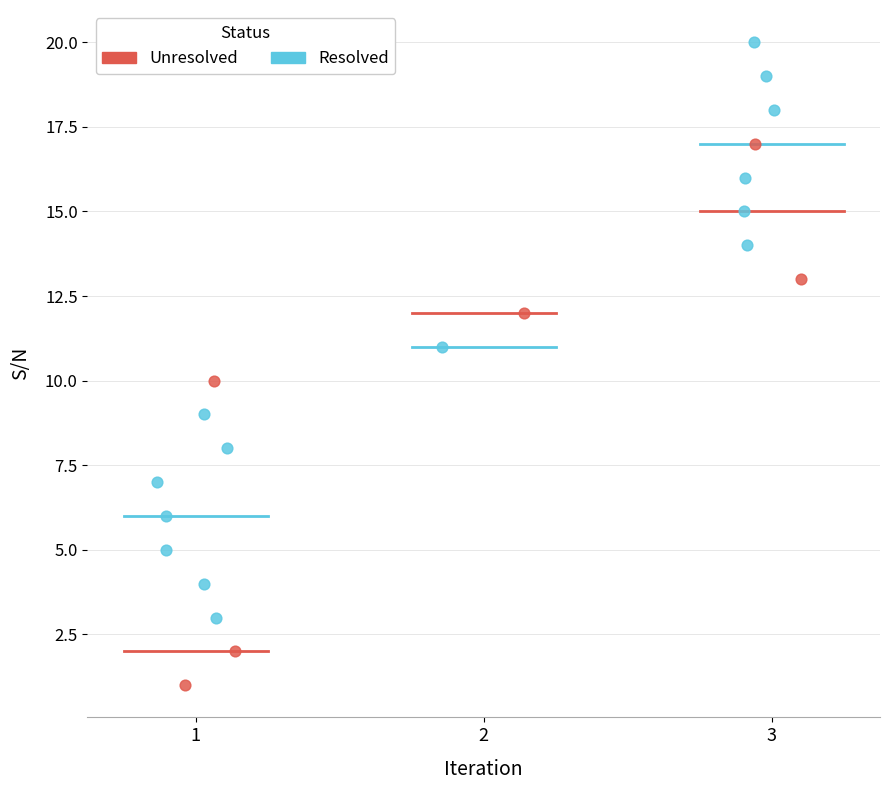

Which series reaches the minimum Y coordinate?

Unresolved